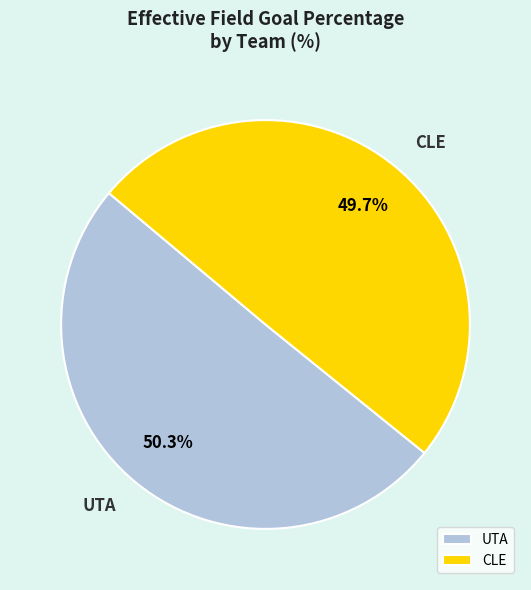

What is the smallest slice in the pie chart?

CLE